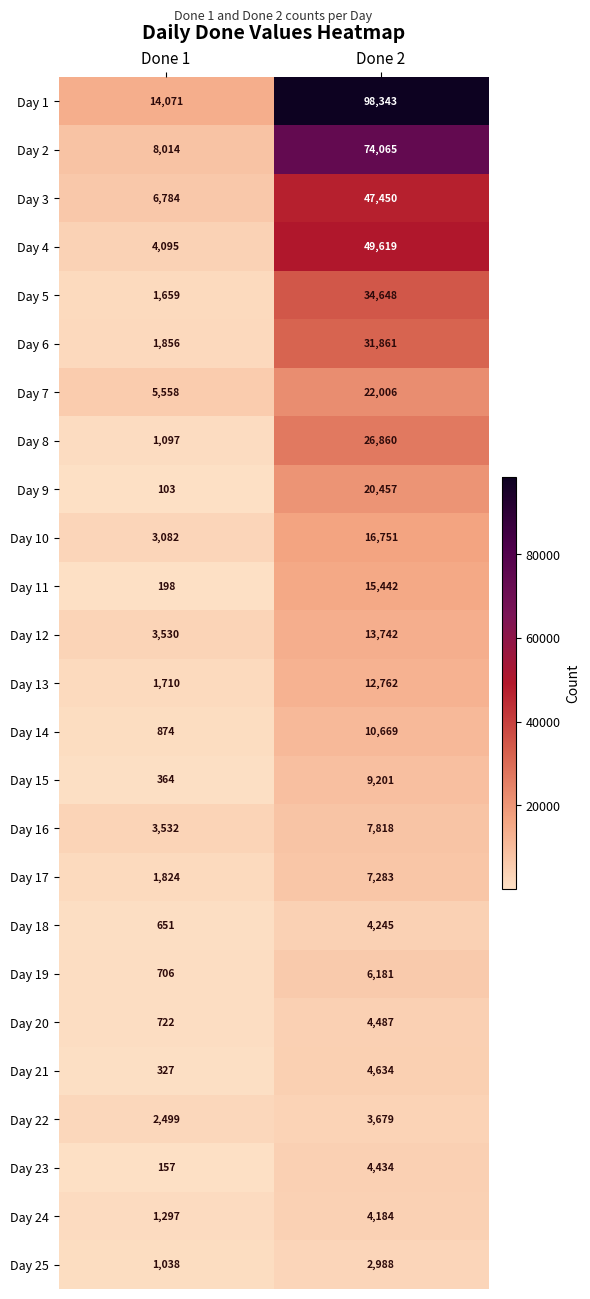

What is the difference between the highest and lowest values at Done 1?

13968